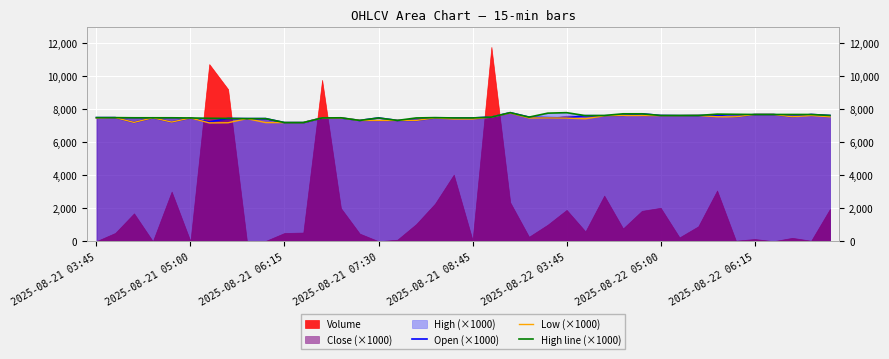

How many data points in Open (×1000) are less than 7469?

20